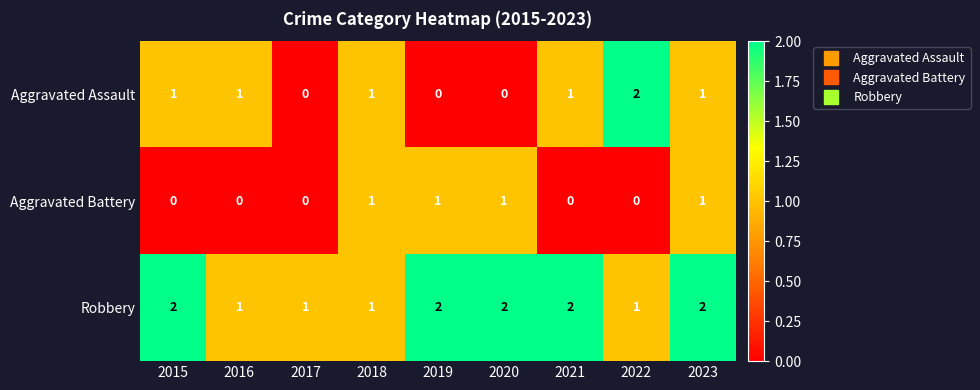

At which category is the sum across all series the highest?

2023